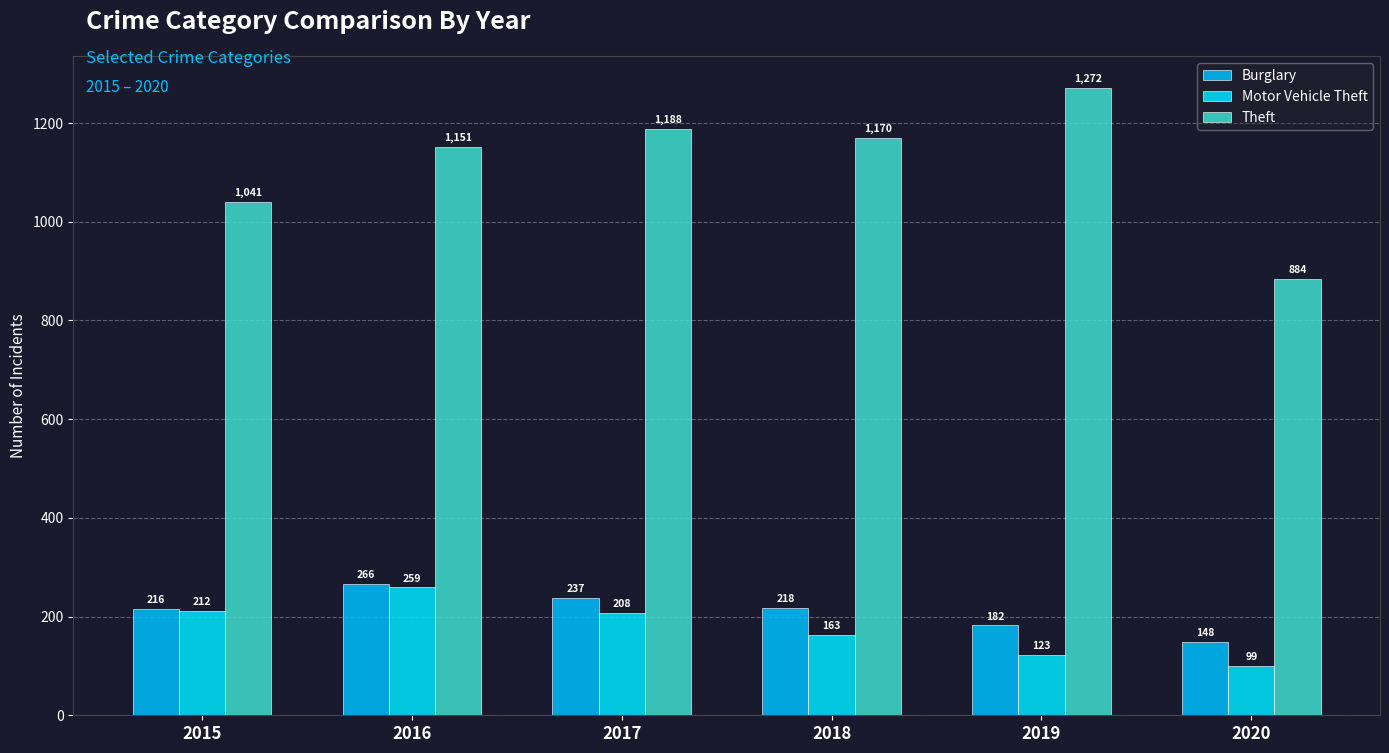

What is the difference between the Motor Vehicle Theft values at 2020 and 2015?

113